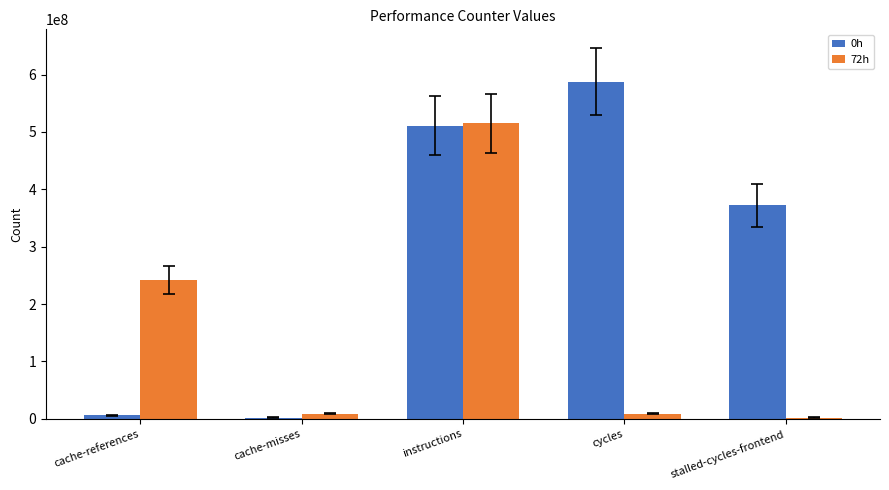

What is the value of the 72h bar at the 4th from the left?

8647992